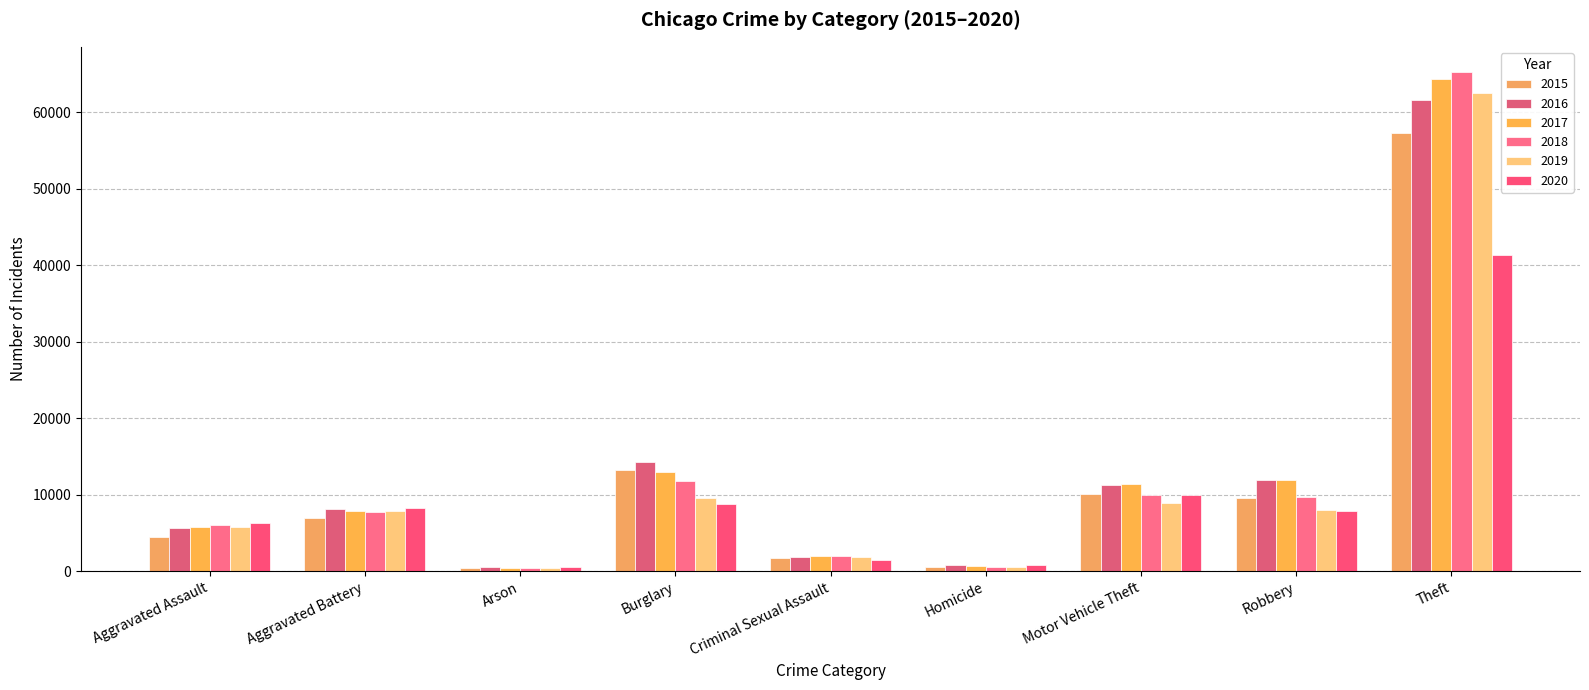

How many values in the 2015 series are below 7019?

4